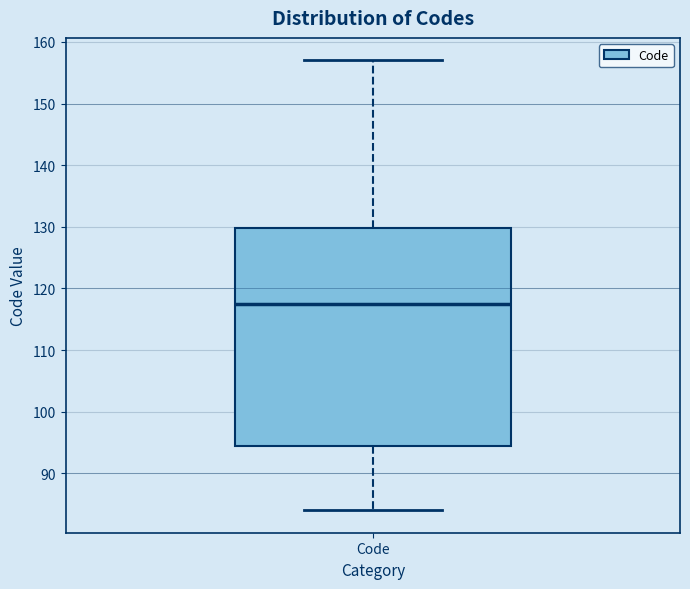

Where is the upper edge of the box for Code on the y-axis? The values are not printed on the chart, so give them approximately, as read against the axis.

130